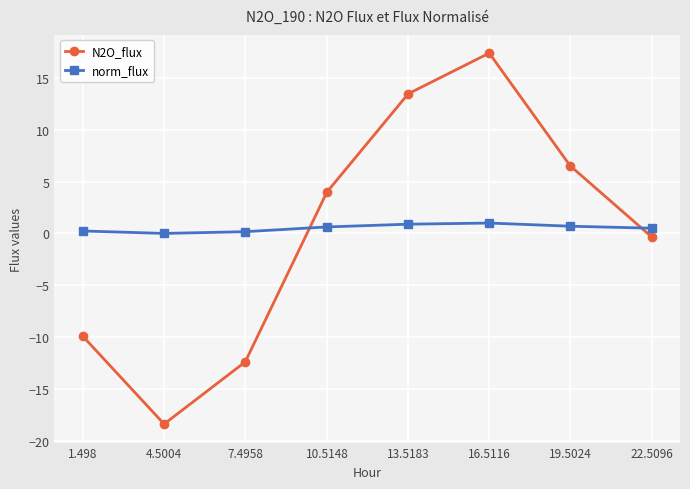

How many data points in N2O_flux are less than 3?

4